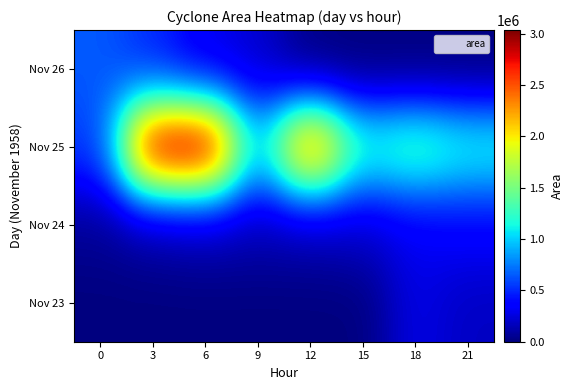

How many series are shown in this chart?

4